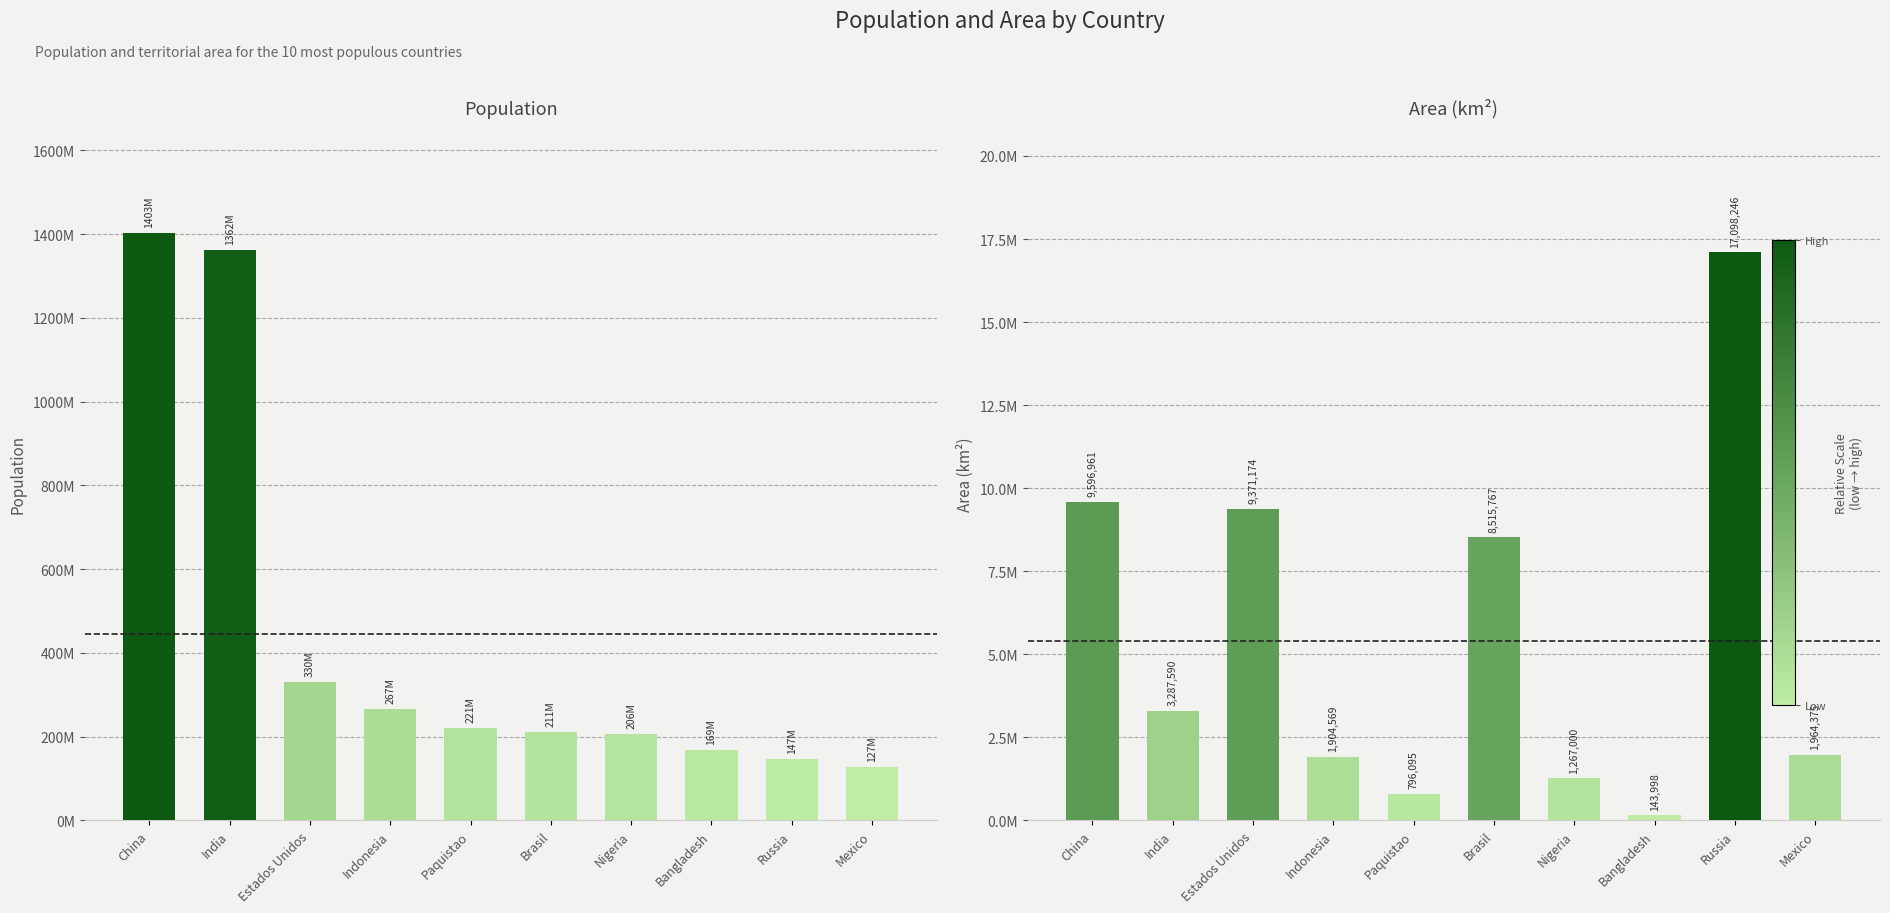

What is the difference between the maximum and minimum values in the area series?

16954248